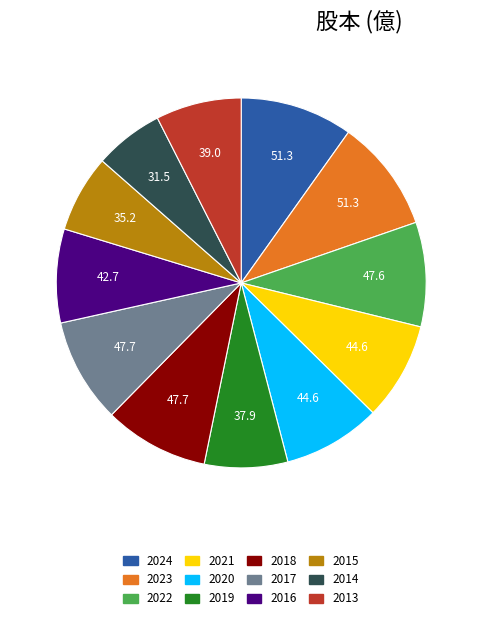

How many segments does this pie chart have?

12